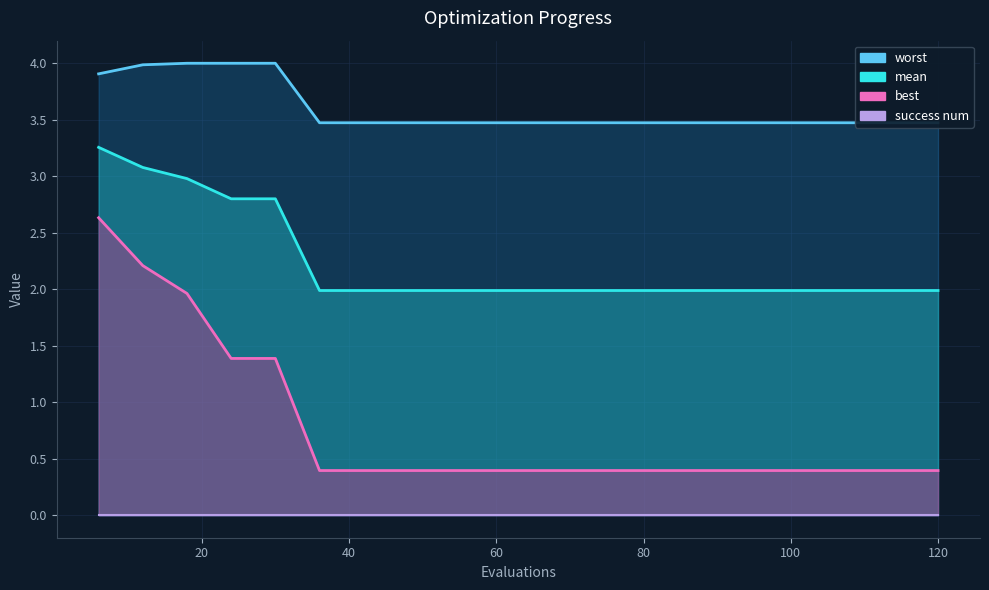

What is the maximum value shown in the chart?

4.0